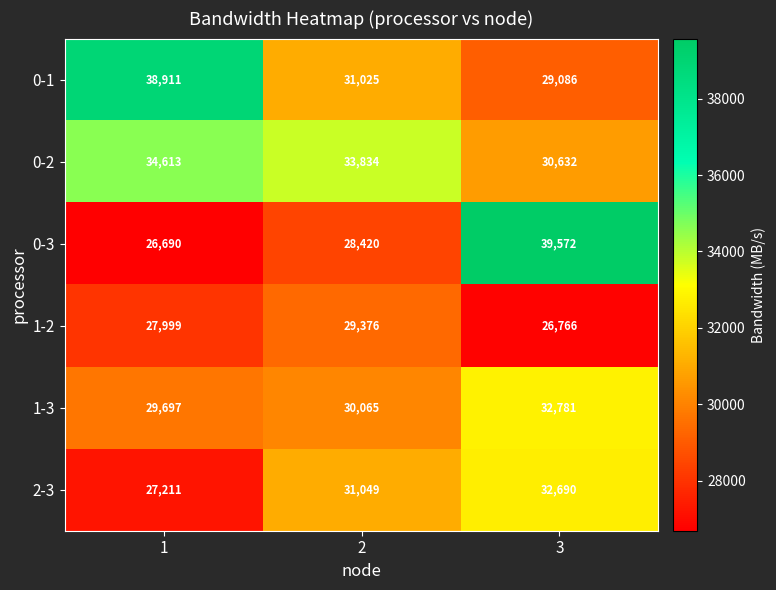

What is the maximum value shown in the chart?

39572